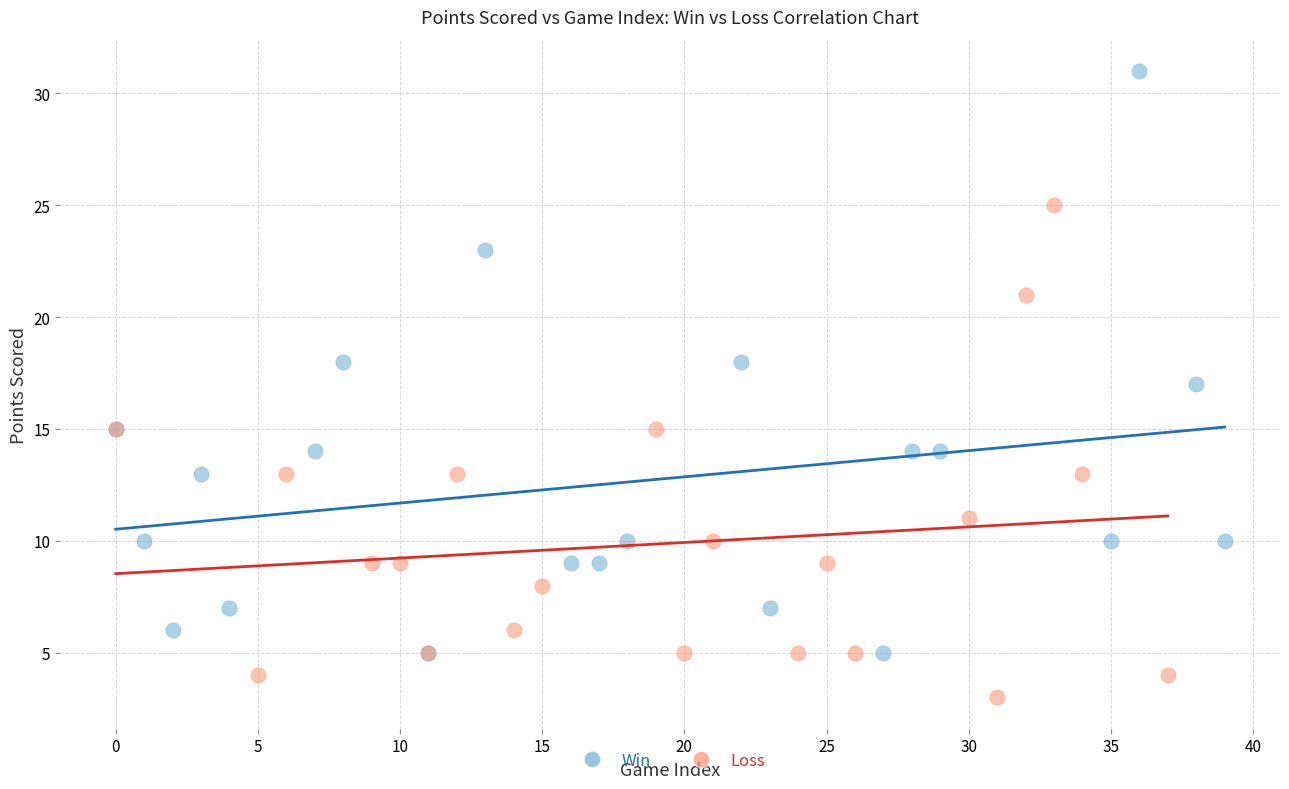

Which series contains the highest Y value?

Win